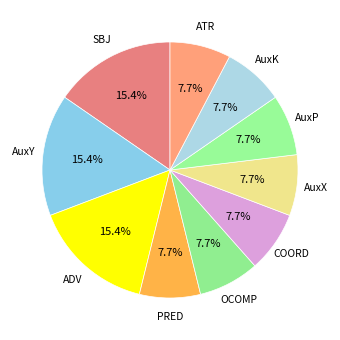

How many slices are in this pie chart?

10